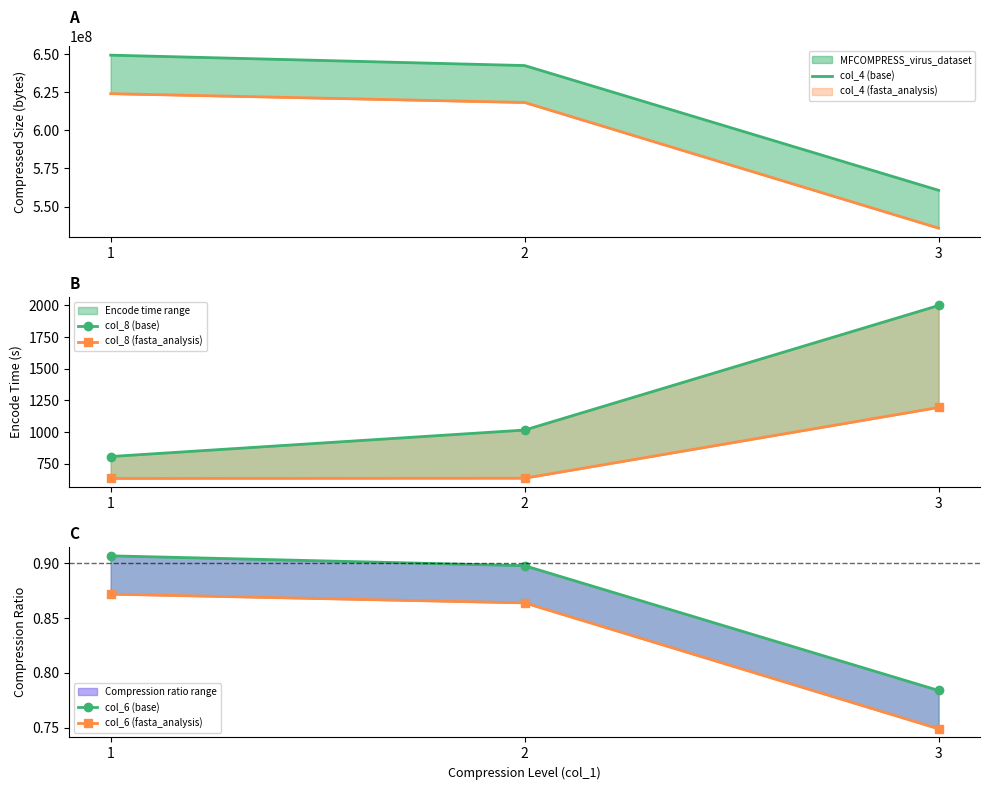

Is it true that col_8 (fasta_analysis) equals 1194.7 at 3?

True